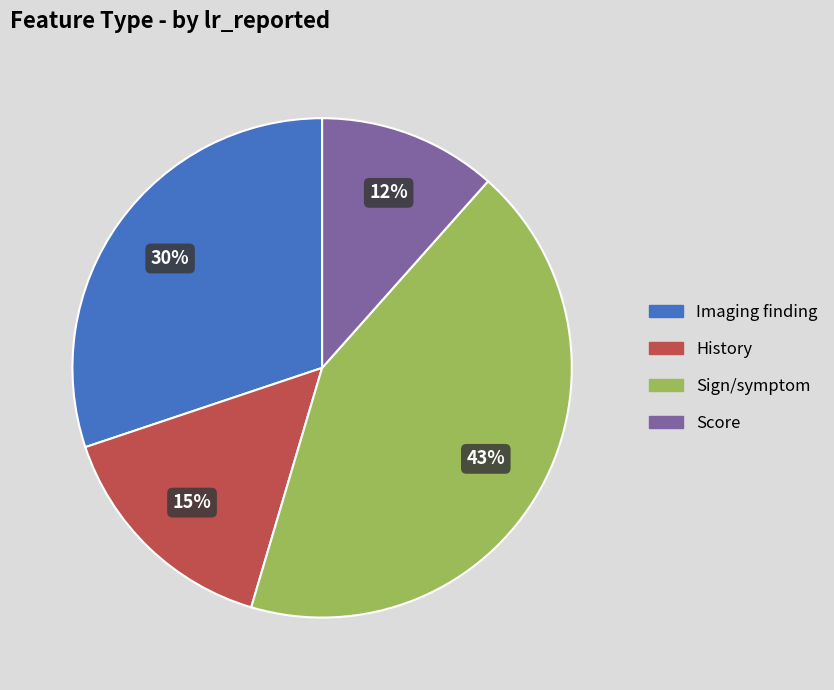

To the nearest percent, what portion does Imaging finding represent?

30%